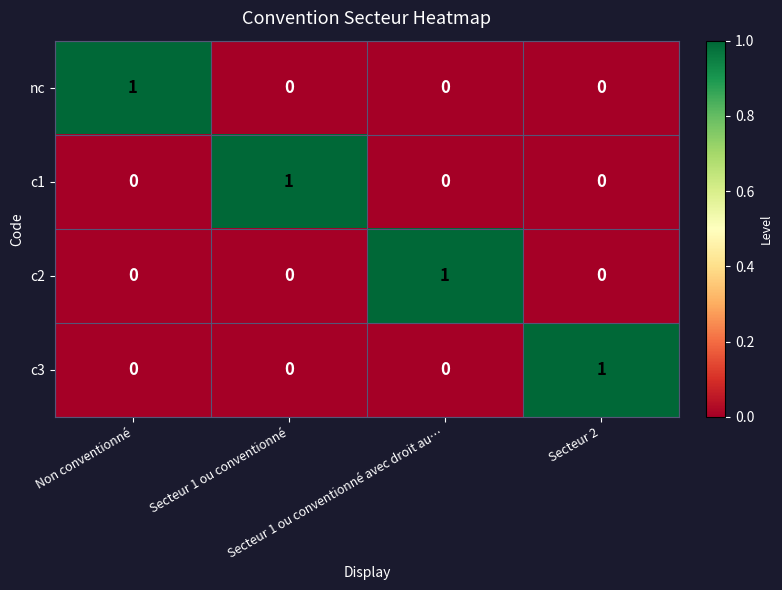

How many categories are shown in the chart?

4